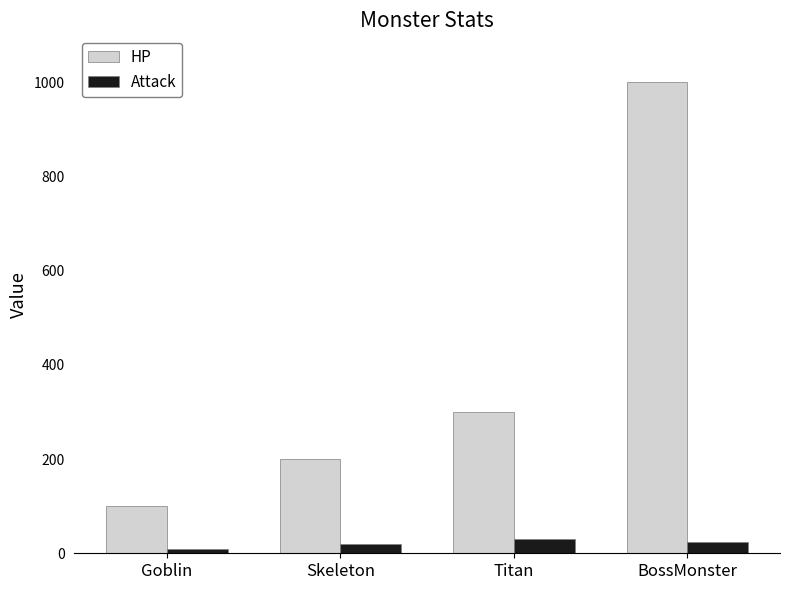

How many HP values are between 200 and 1000?

3